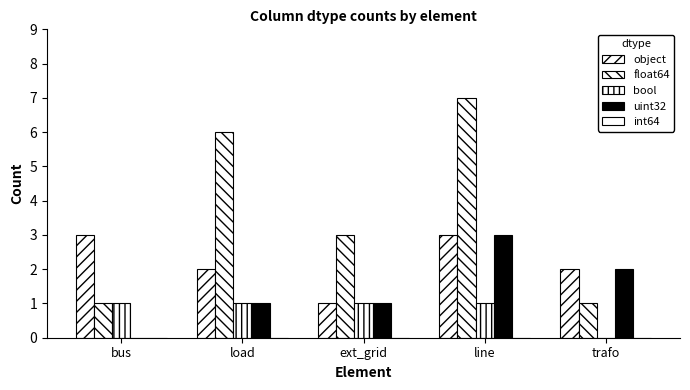

What is the difference between the highest and lowest values at line?

7